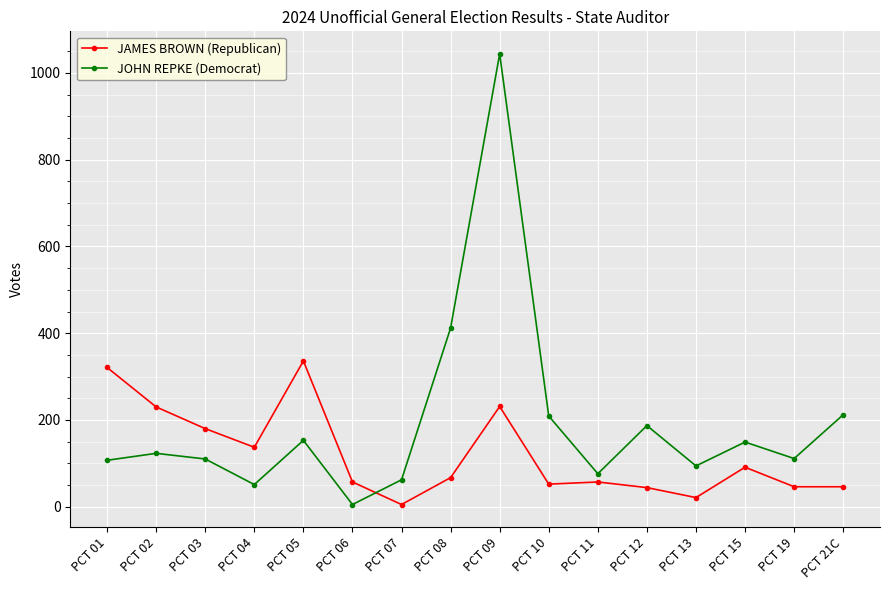

Which series changed the most between PCT 07 and PCT 15?

JOHN REPKE (Democrat)